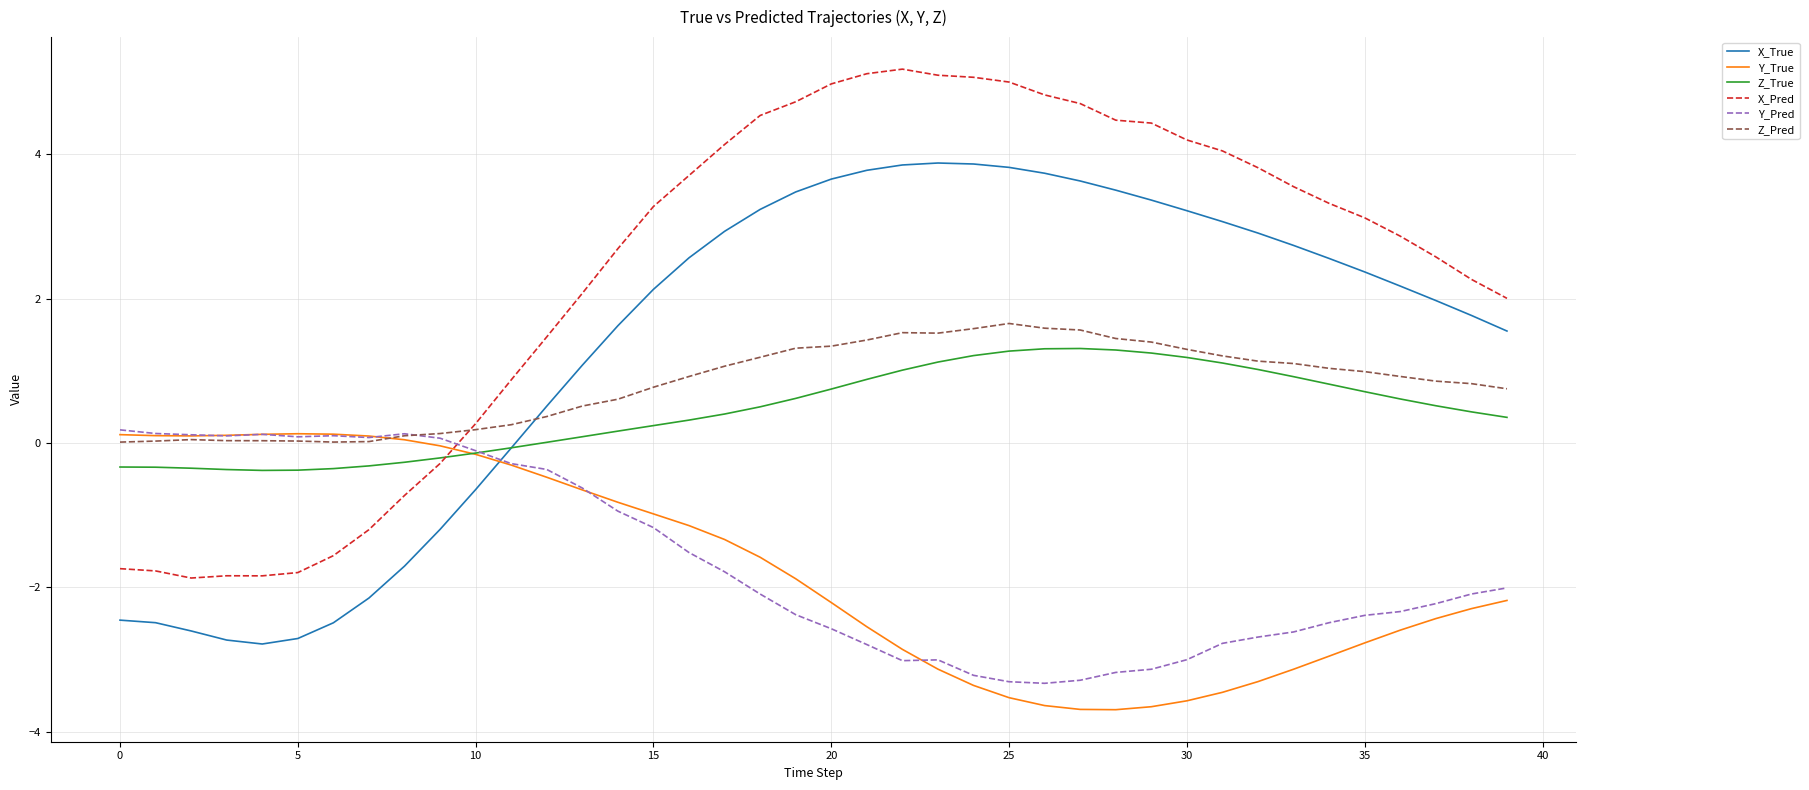

How many lines are shown in the chart?

6